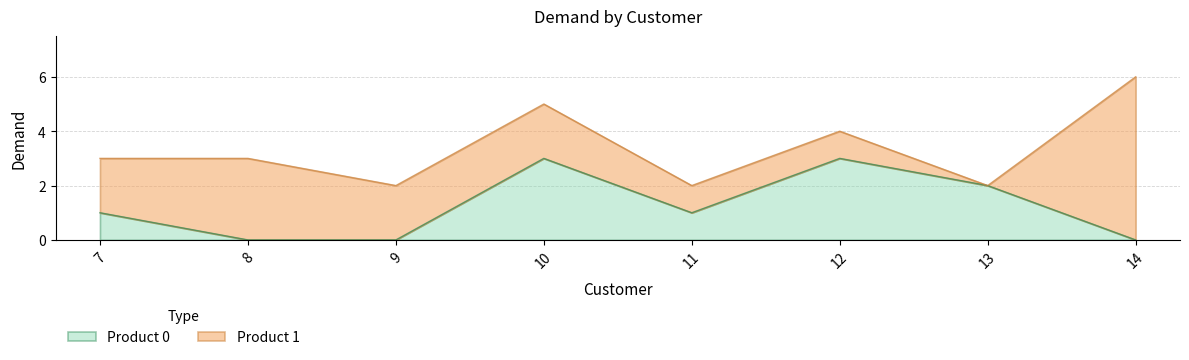

How many lines are shown in the chart?

2